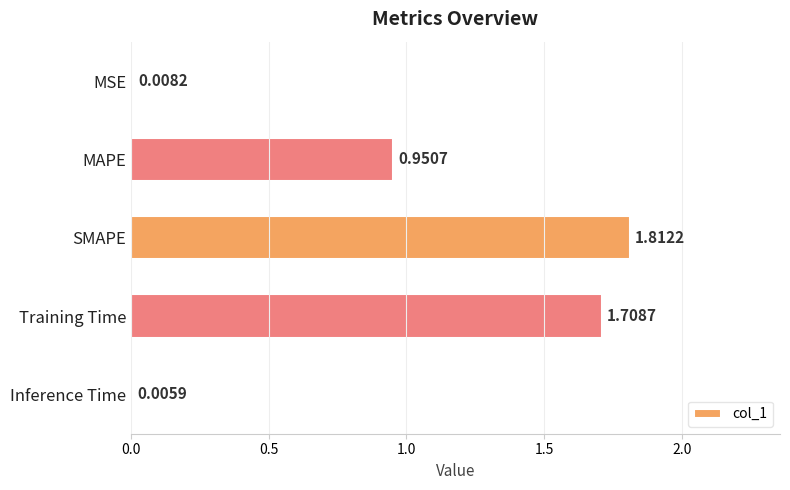

What is the average value?

0.9